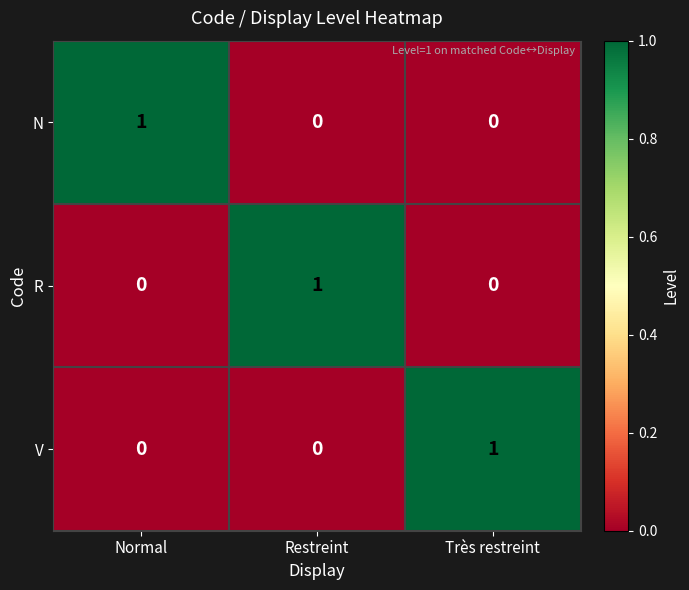

Is the value of R at Restreint greater than the value of N at Restreint?

Yes